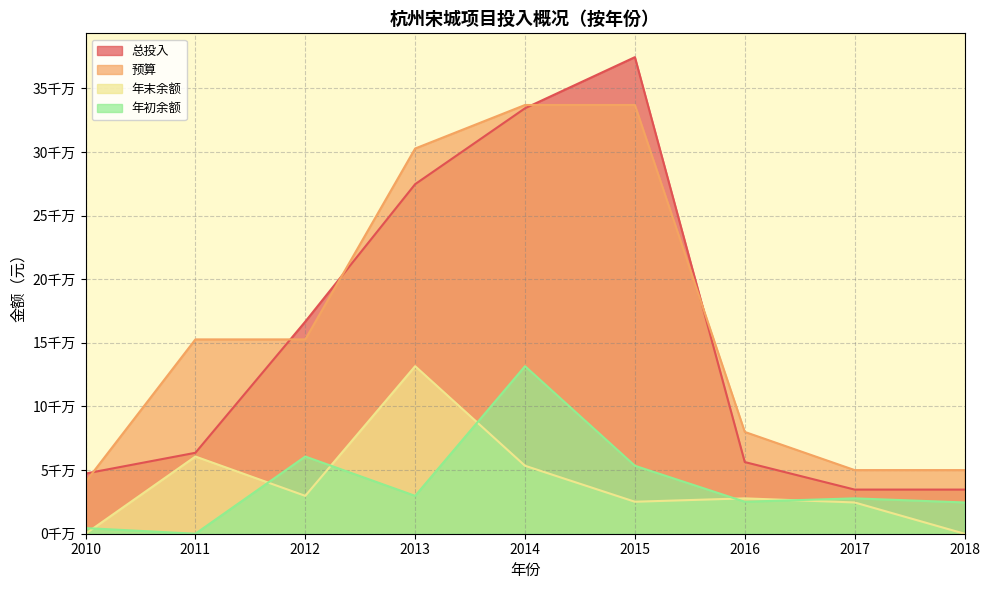

Does the chart have visible grid lines?

Yes